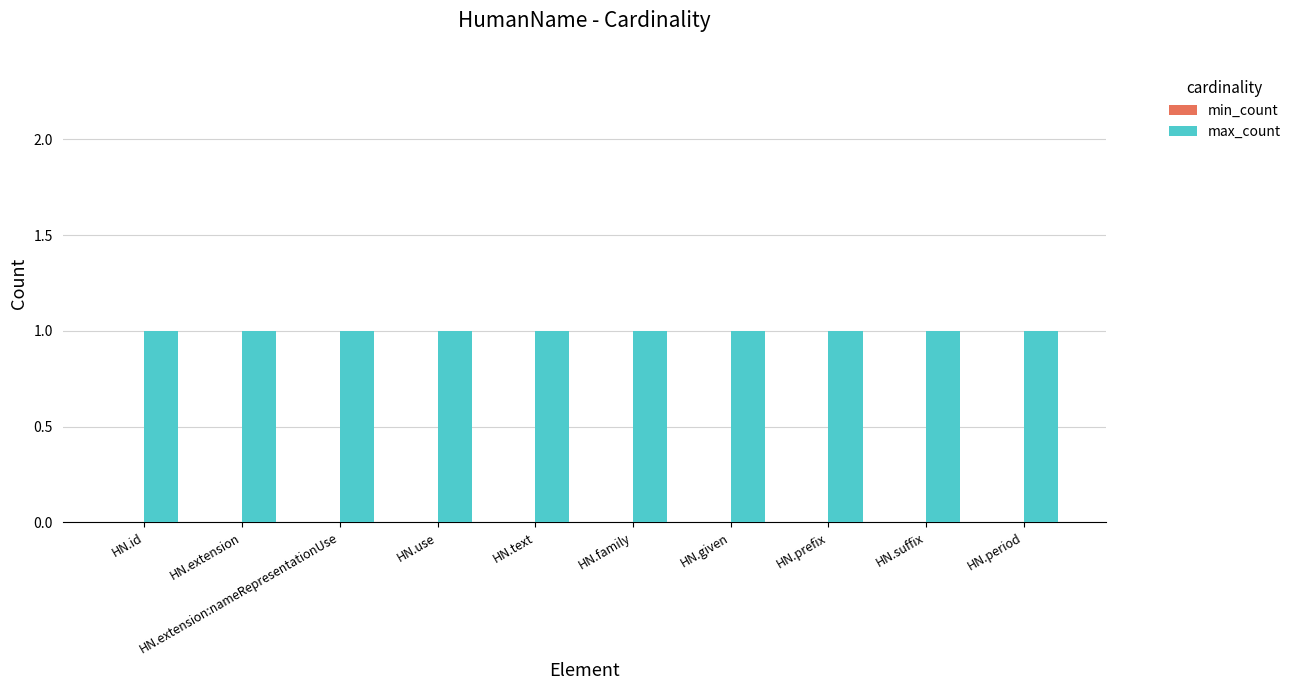

Is the value of min_count at HN.use greater than the value of max_count at HN.given?

No